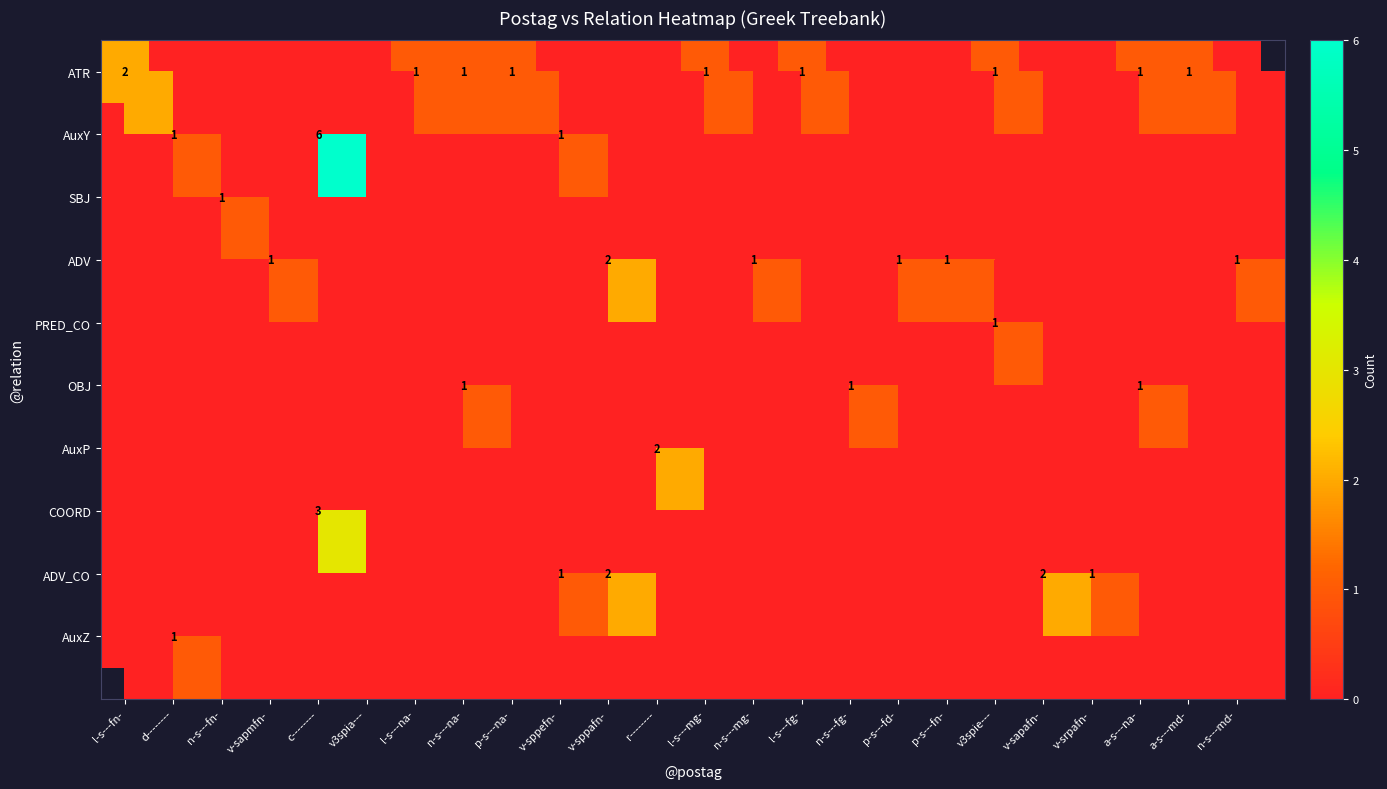

Rank the series by their maximum value, from highest to lowest.

AuxY, COORD, ATR, ADV, AuxP, ADV_CO, SBJ, PRED_CO, OBJ, AuxZ